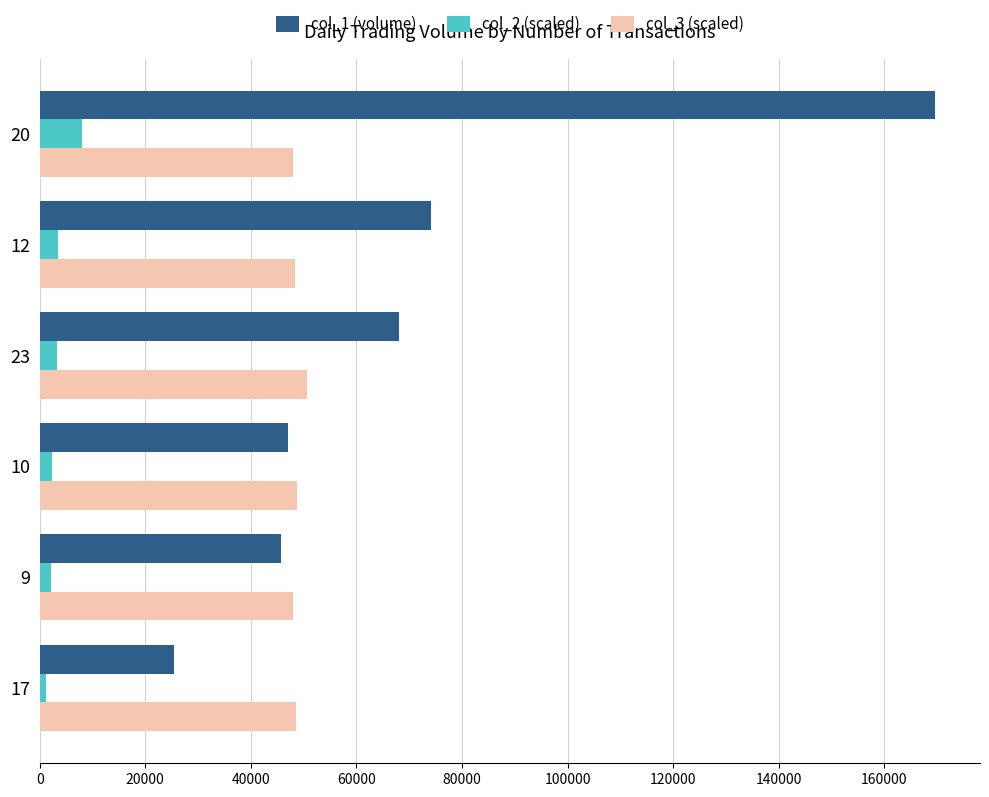

The value of col_1 (volume) at 20 is 169639.0. True or false?

True